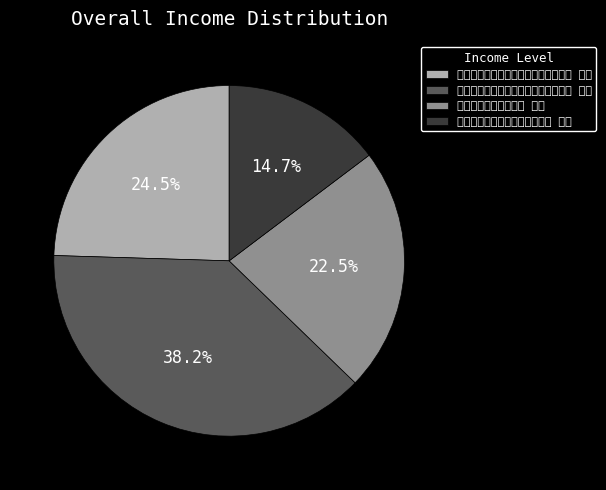

To the nearest percent, what is the difference between the 二月六日偕善先罗照磨游武夷舟中有作 其二 and 上海止于欣甫者累月航海北归舟中有作 其二 slice percentages?

14%